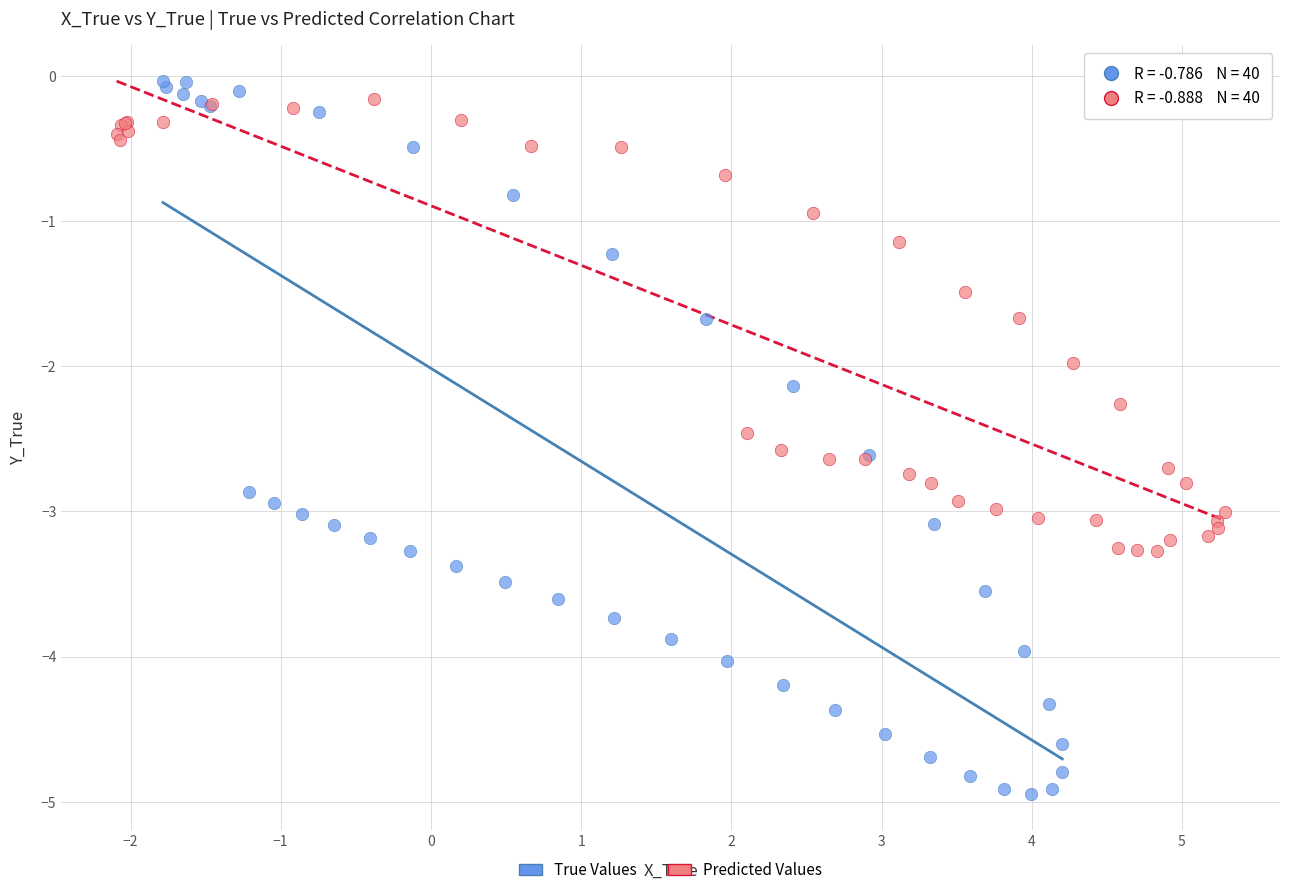

What are all the series names shown in the legend?

True Values, Predicted Values